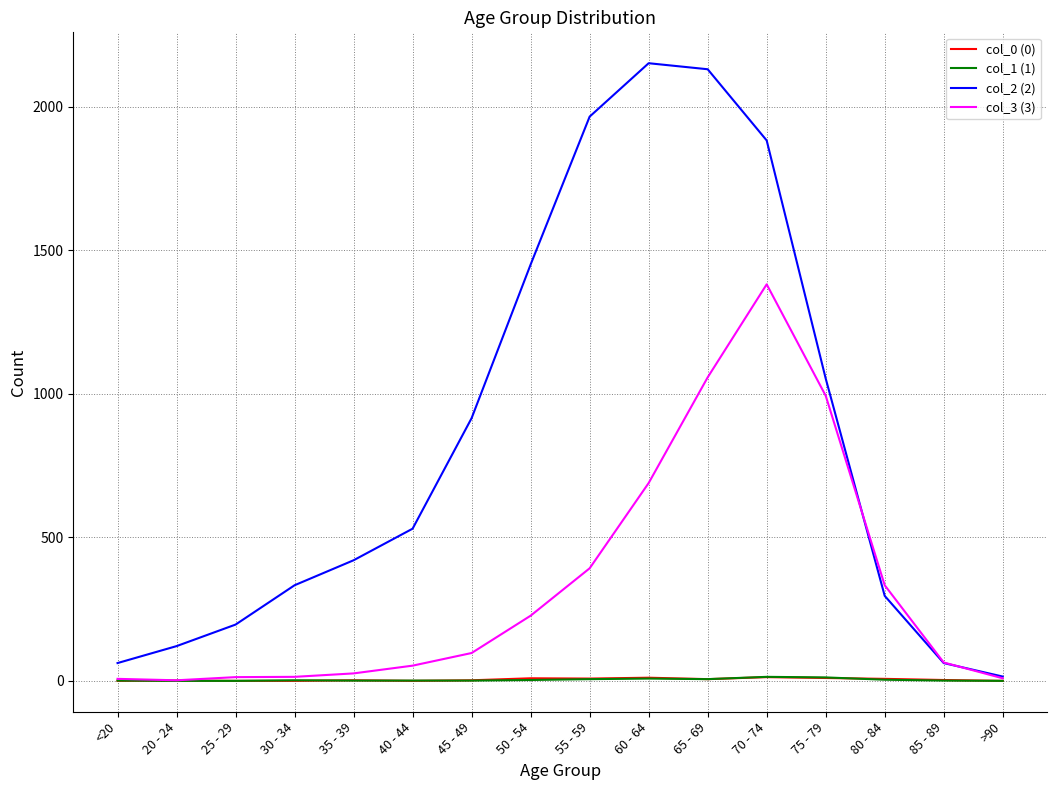

What is the greatest value displayed?

2151